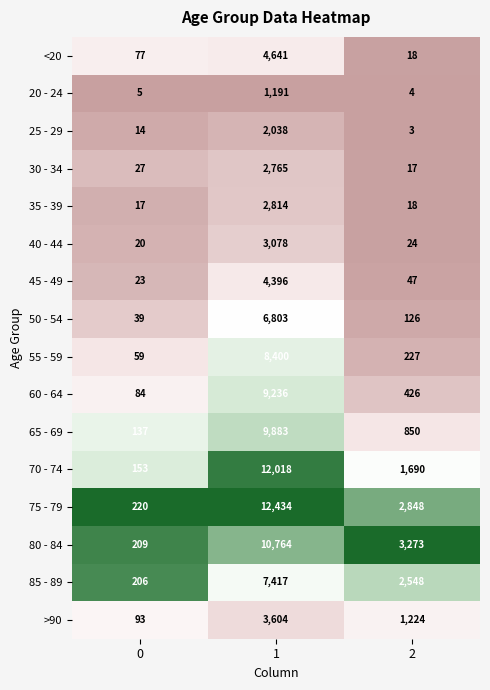

What is the smallest value displayed?

3